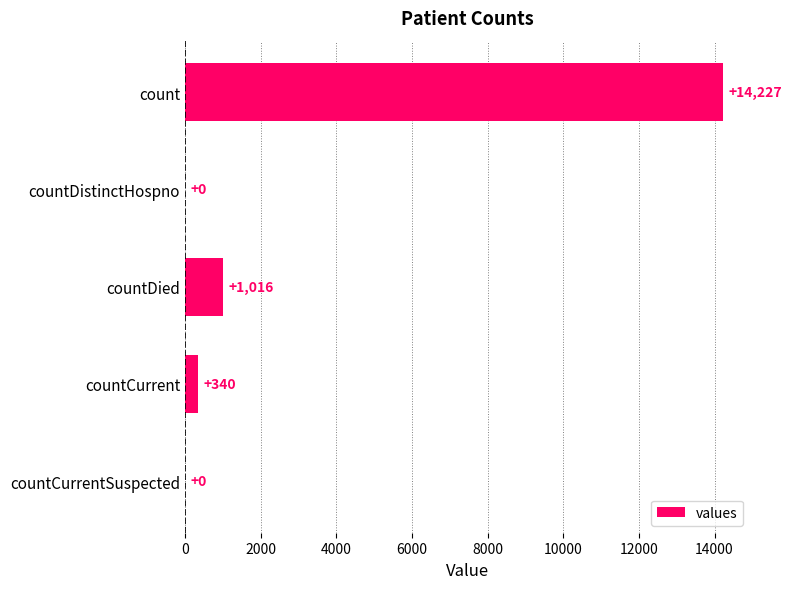

Does the chart contain stacked bars?

No